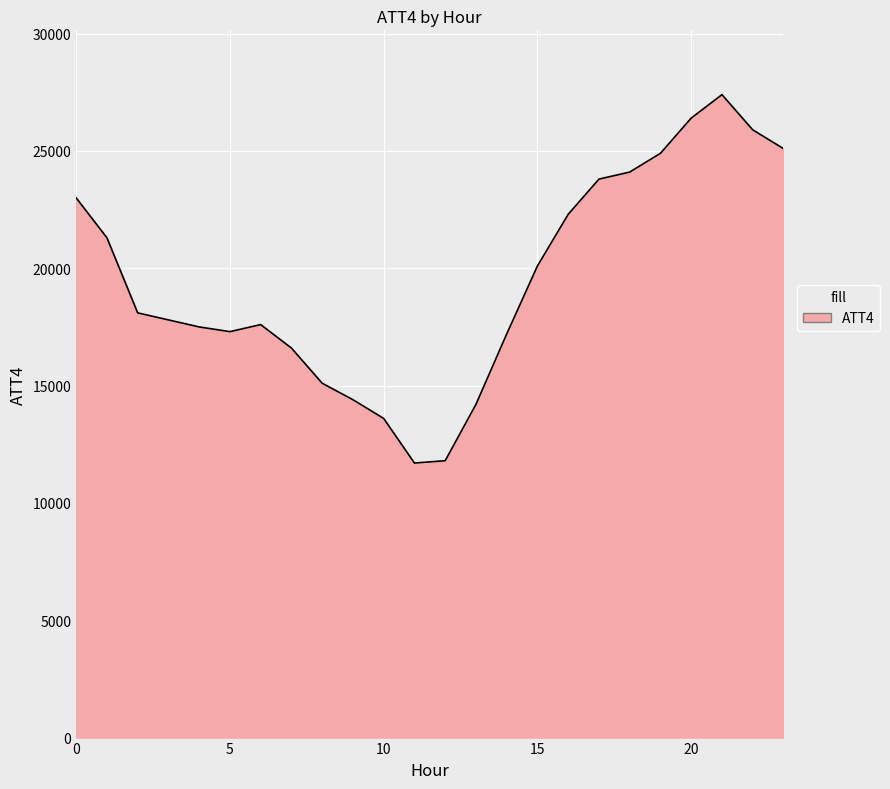

What is the greatest value displayed?

27400